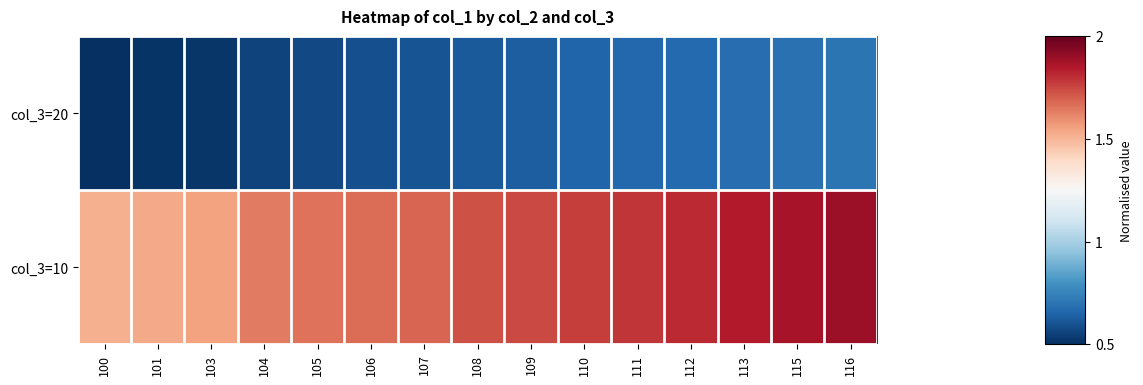

Reading left to right, transcribe all the data shown in this chart.

col_3=20: 100=0.5	101=0.5	103=0.5	104=0.6	105=0.6	106=0.6	107=0.6	108=0.6	109=0.6	110=0.6	111=0.7	112=0.7	113=0.7	115=0.7	116=0.7
col_3=10: 100=1.5	101=1.5	103=1.6	104=1.6	105=1.7	106=1.7	107=1.7	108=1.7	109=1.7	110=1.8	111=1.8	112=1.8	113=1.8	115=1.9	116=1.9